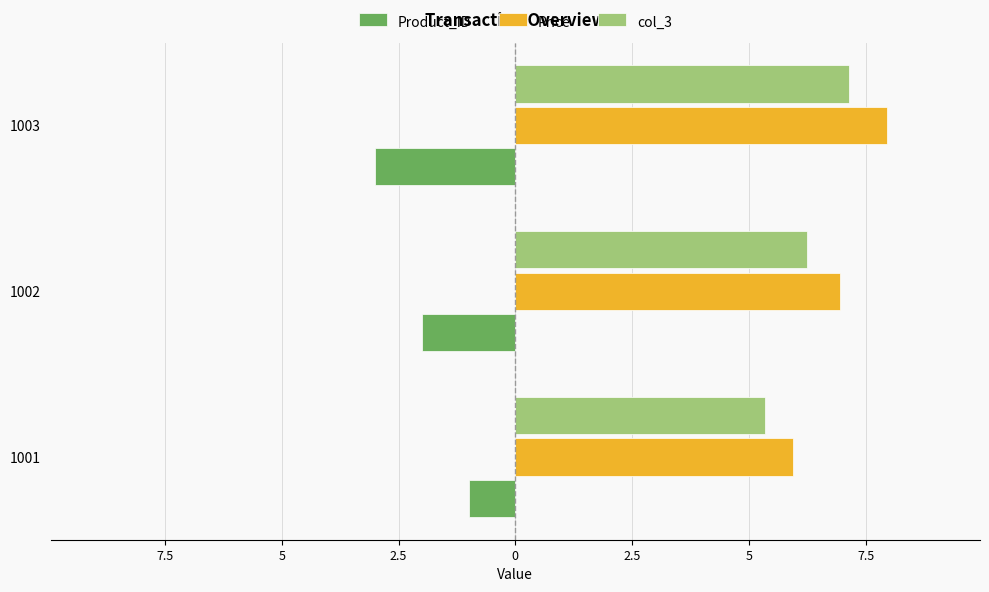

What are all the series names shown in the legend?

Product_ID, Price, col_3